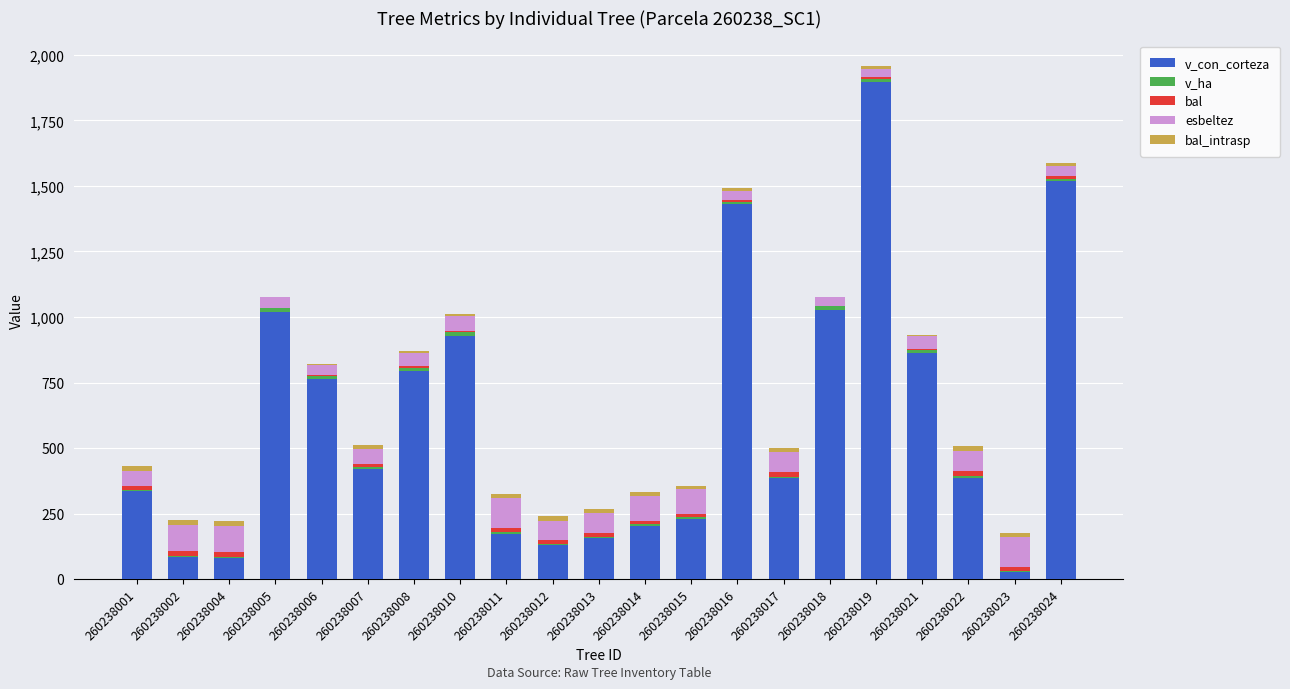

At which label does v_con_corteza reach its peak?

260238019